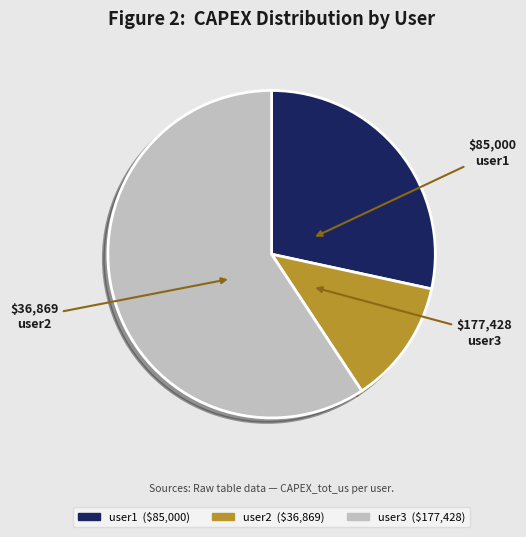

Count the number of slices in the pie.

3